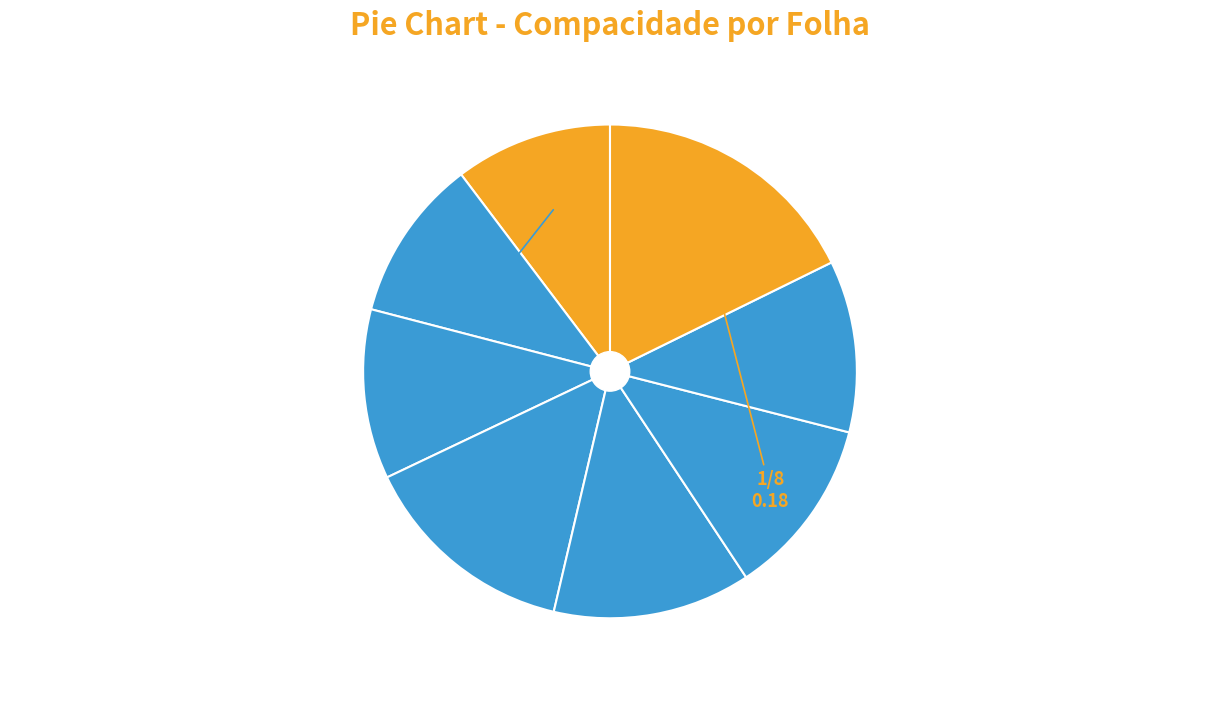

Rank the categories by value from lowest to highest.

1, 2, 3, 7, 6, 5, 4, 8